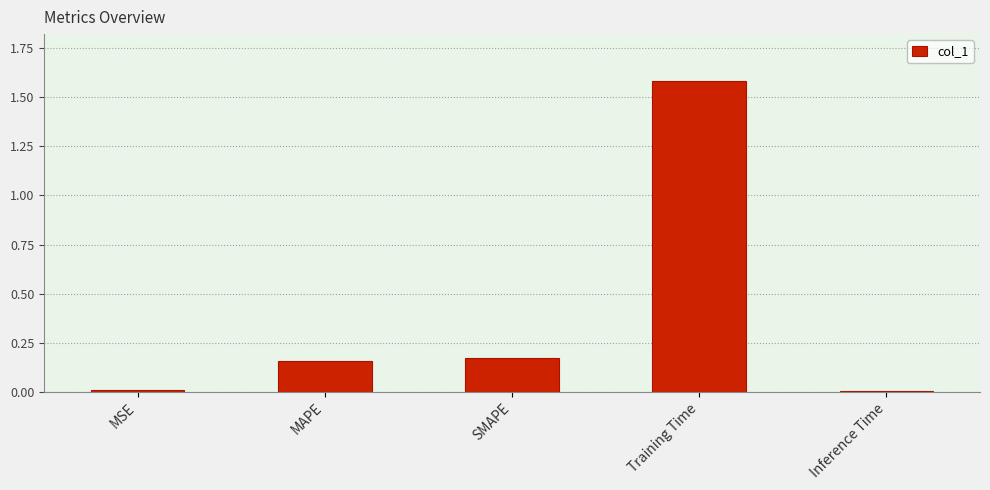

The chart shows a value of 0.0 at Inference Time. True or false?

True